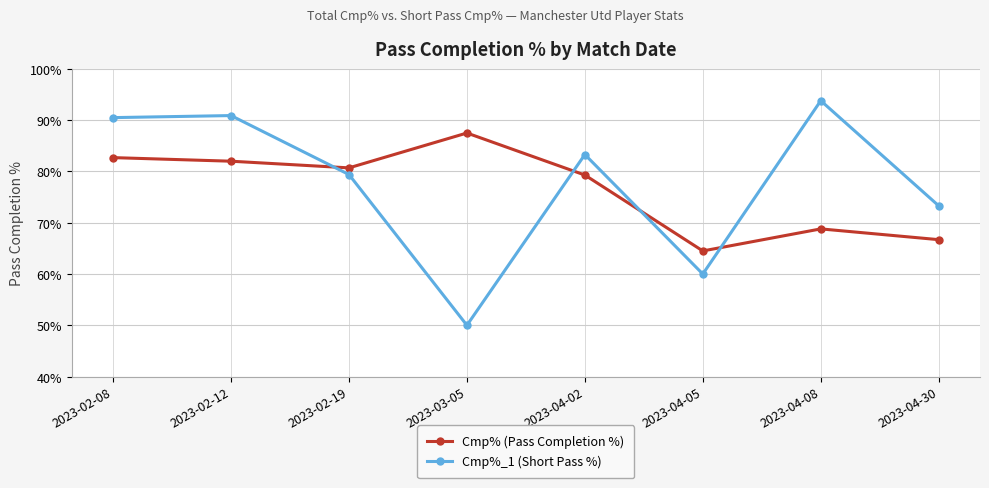

Is the value of Cmp% (Pass Completion %) at 2023-04-02 greater than the value of Cmp%_1 (Short Pass %) at 2023-04-05?

Yes